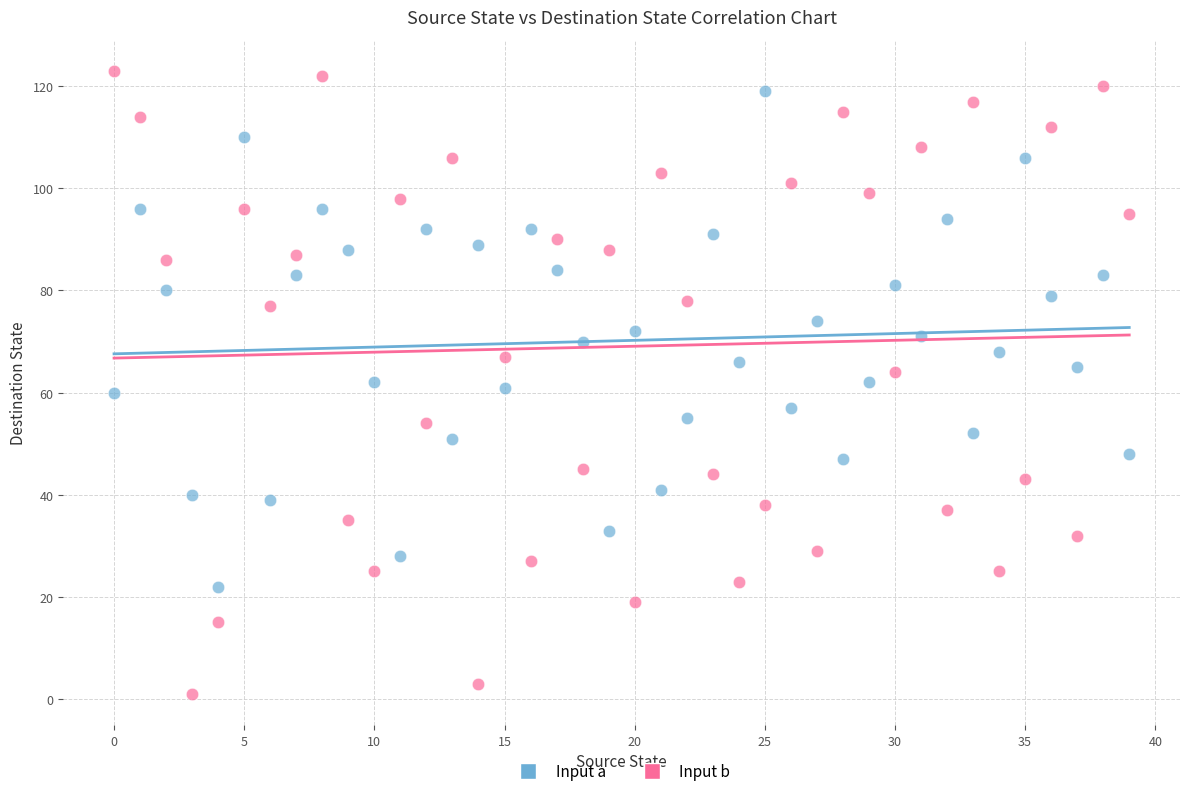

Across all data points, what is the range of Y values (max minus min)?

122